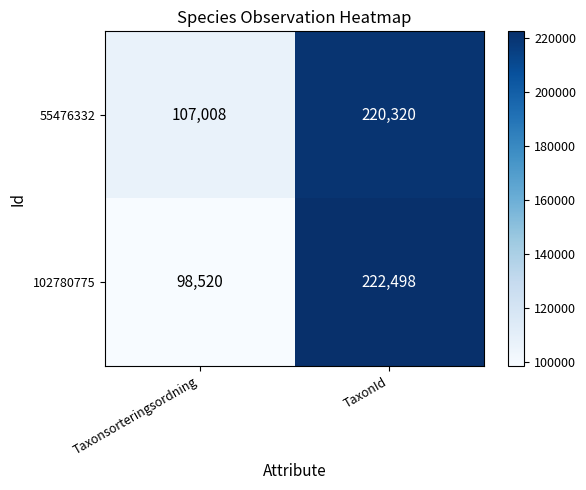

What is the total value across all series at Taxonsorteringsordning?

205528